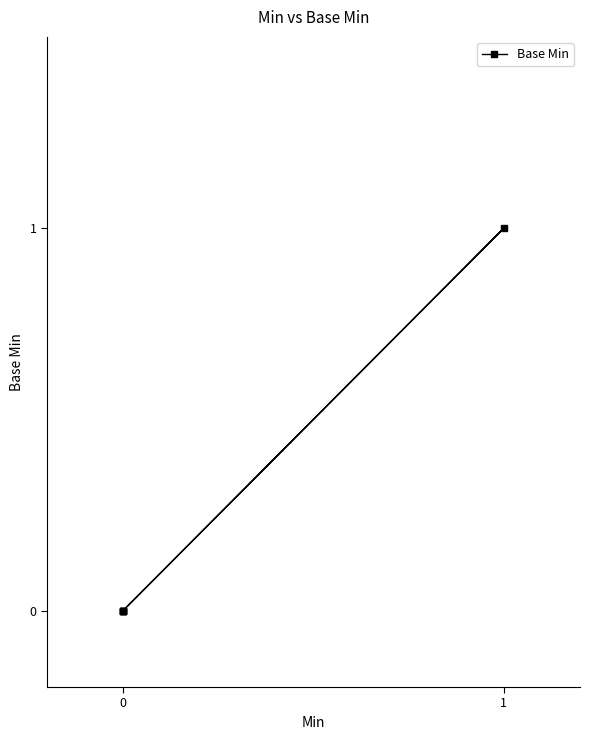

What is the greatest value displayed?

1